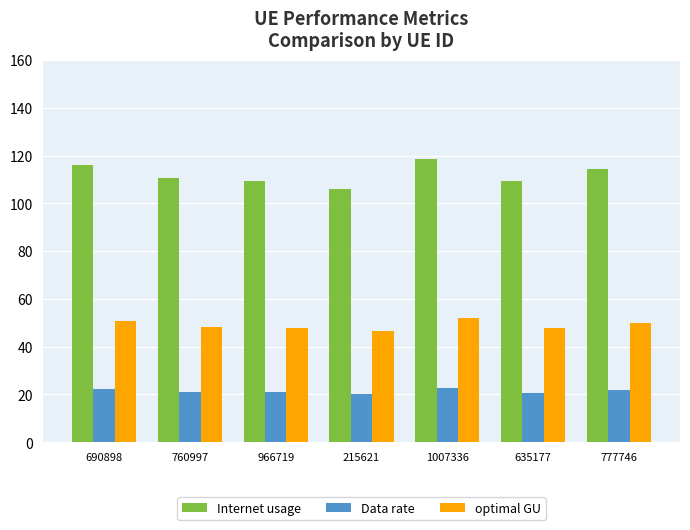

List the series in order of their peak value, lowest first.

Data rate, optimal GU, Internet usage